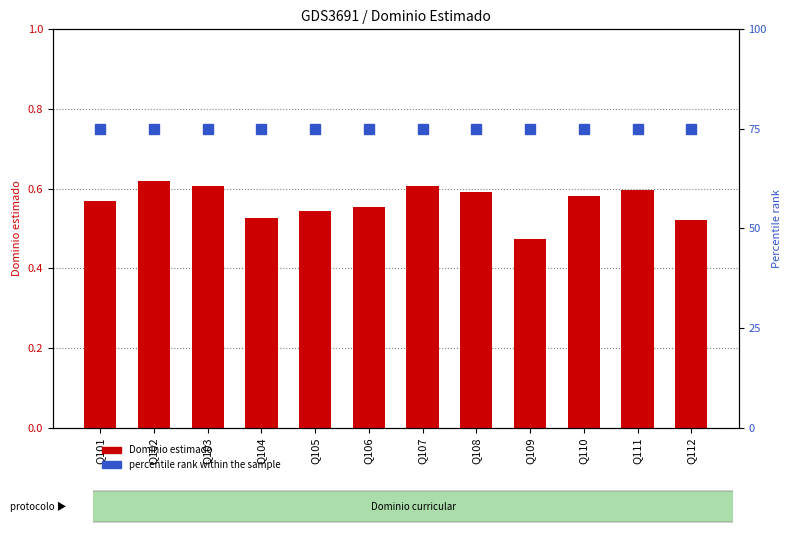

List the series in order of their overall mean, highest first.

percentile rank within the sample, Dominio estimado